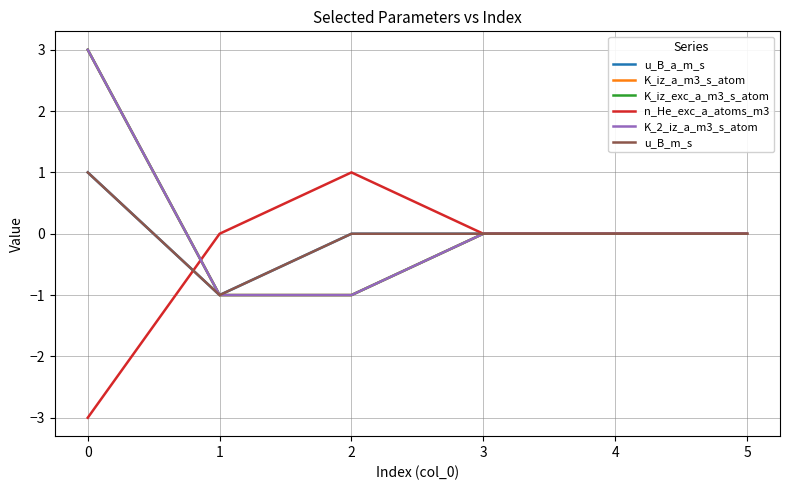

Which series has the largest total across all categories?

K_iz_a_m3_s_atom